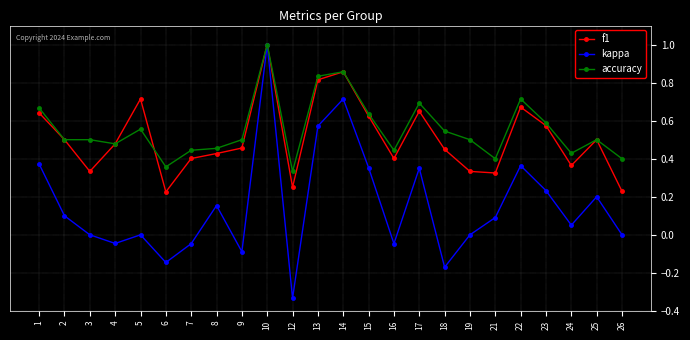

True or false: kappa has more than 0 points higher than both neighbors.

True